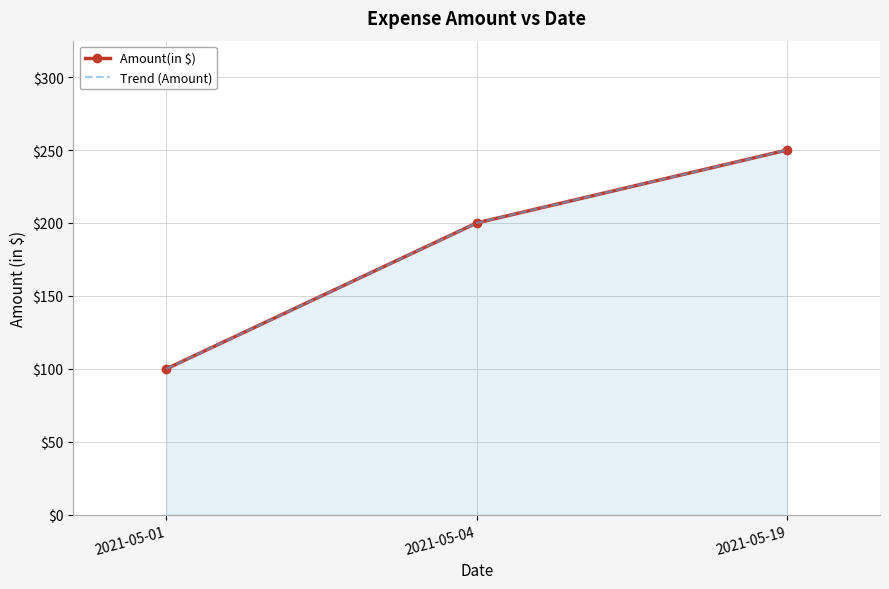

Reading right to left, what are all the values shown in this chart?

Amount(in $): 250	200	100
Trend (Amount): 250	200	100